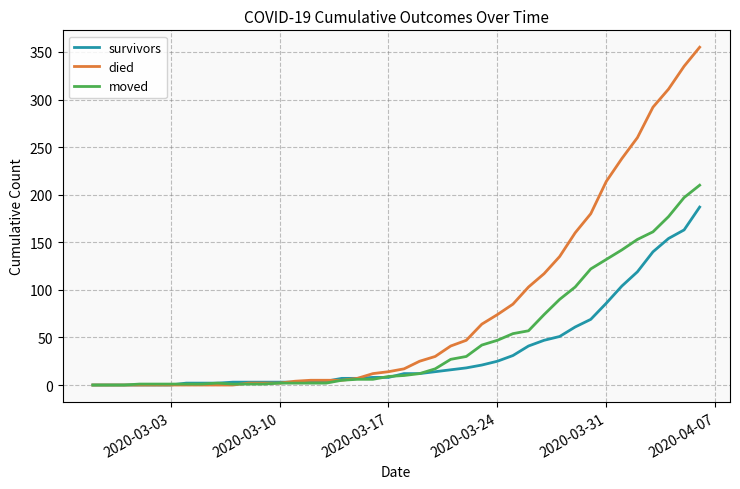

Which series has the largest total across all categories?

died